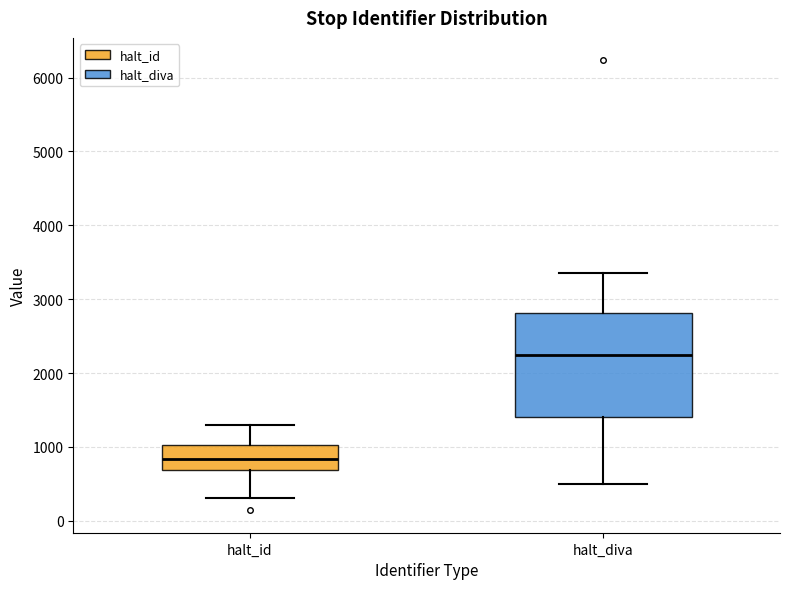

Reading left to right, read every box against the y-axis: the position of its median line, the range the box covers, and the ends of its whiskers. The values are not printed on the chart, so give them approximately, as read against the axis.

halt_id: median 800, box 700 to 1000, whiskers 300 to 1300
halt_diva: median 2200, box 1400 to 2800, whiskers 500 to 3400